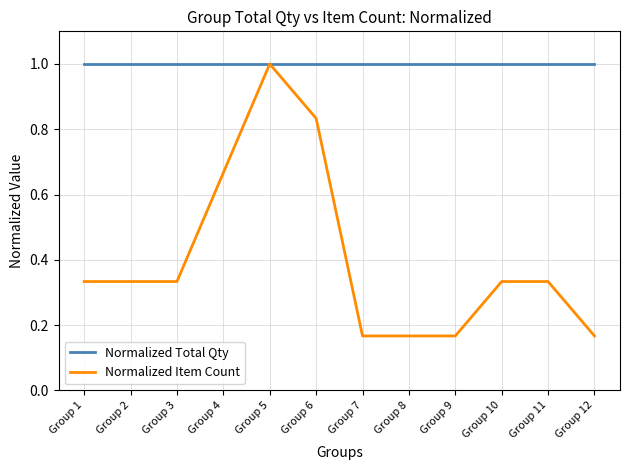

Which series has the widest spread of values?

Normalized Item Count